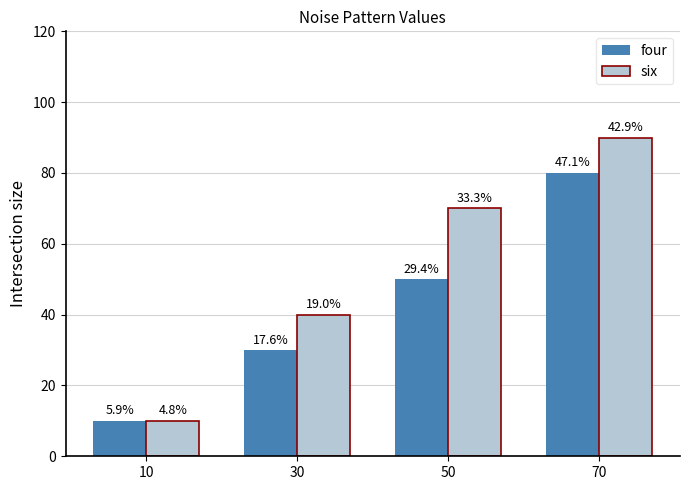

Reading left to right, what are all the values shown in this chart?

four: 10	30	50	80
six: 10	40	70	90